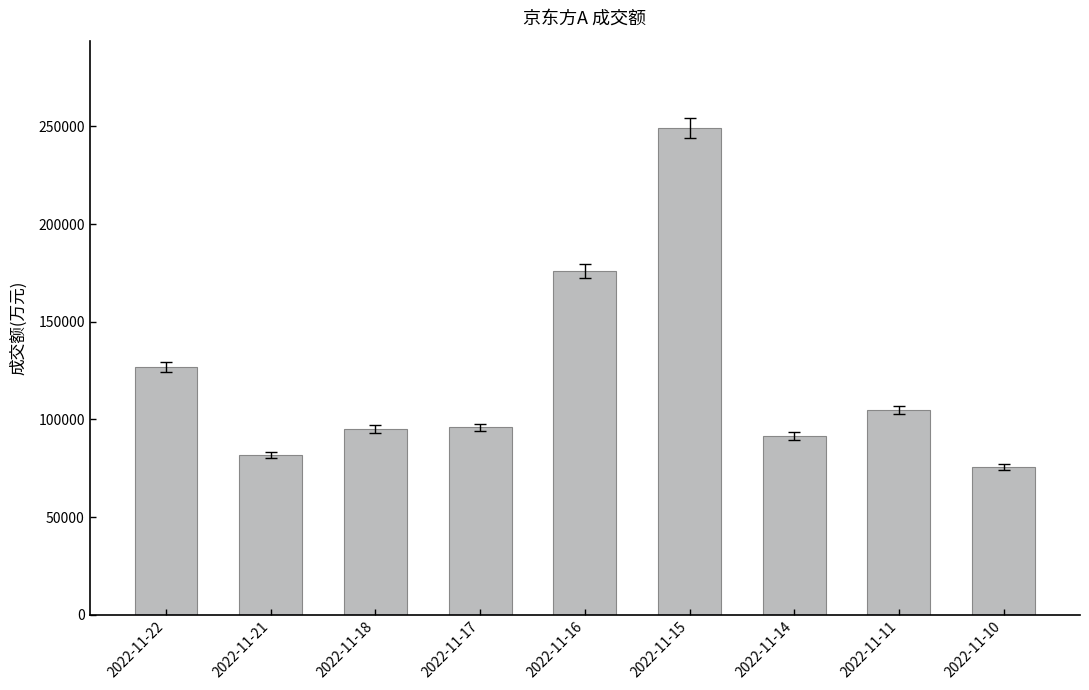

The value at 2022-11-15 is 354068. True or false?

False